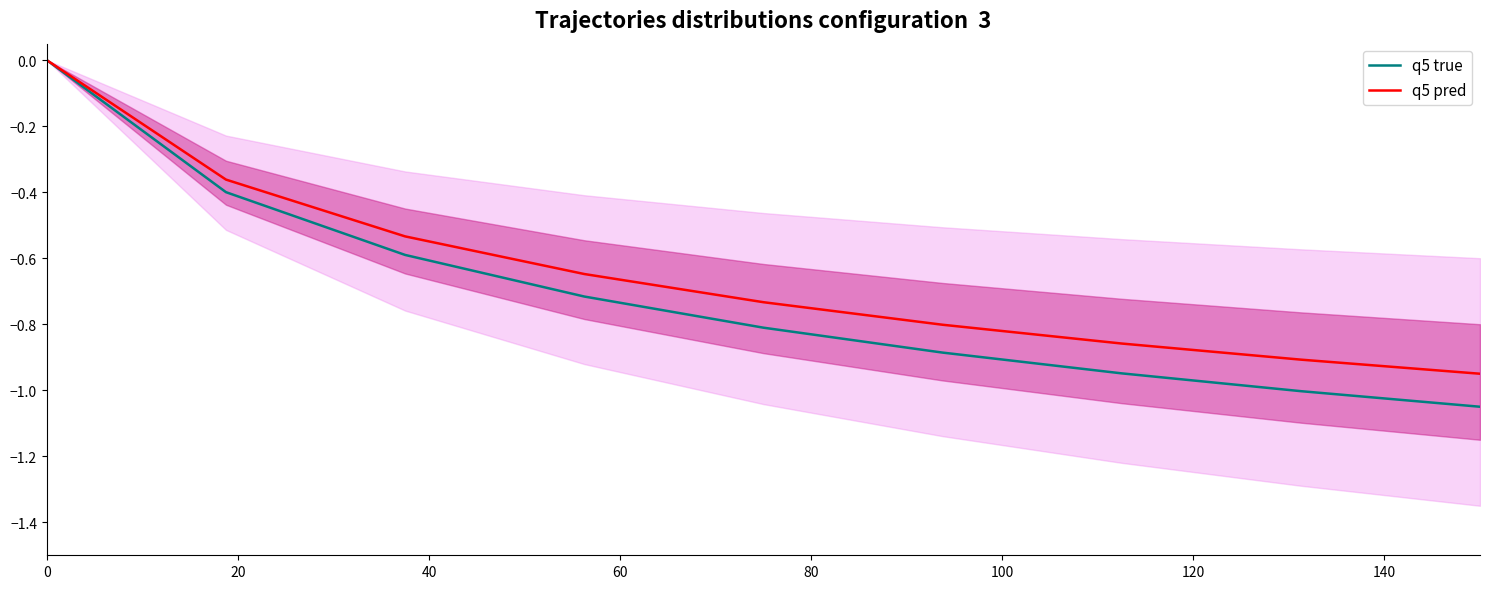

Does the chart display data point markers on the line(s)?

No